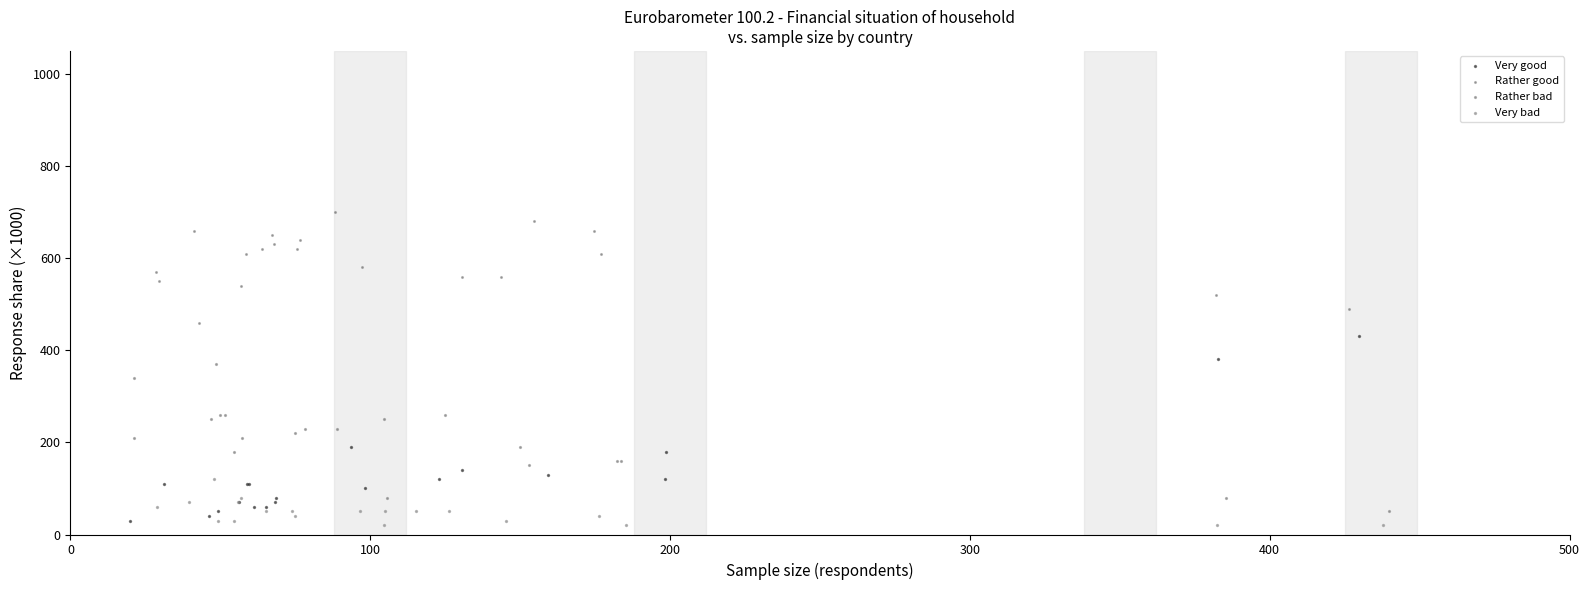

Which series has the widest spread of Y values?

Very good